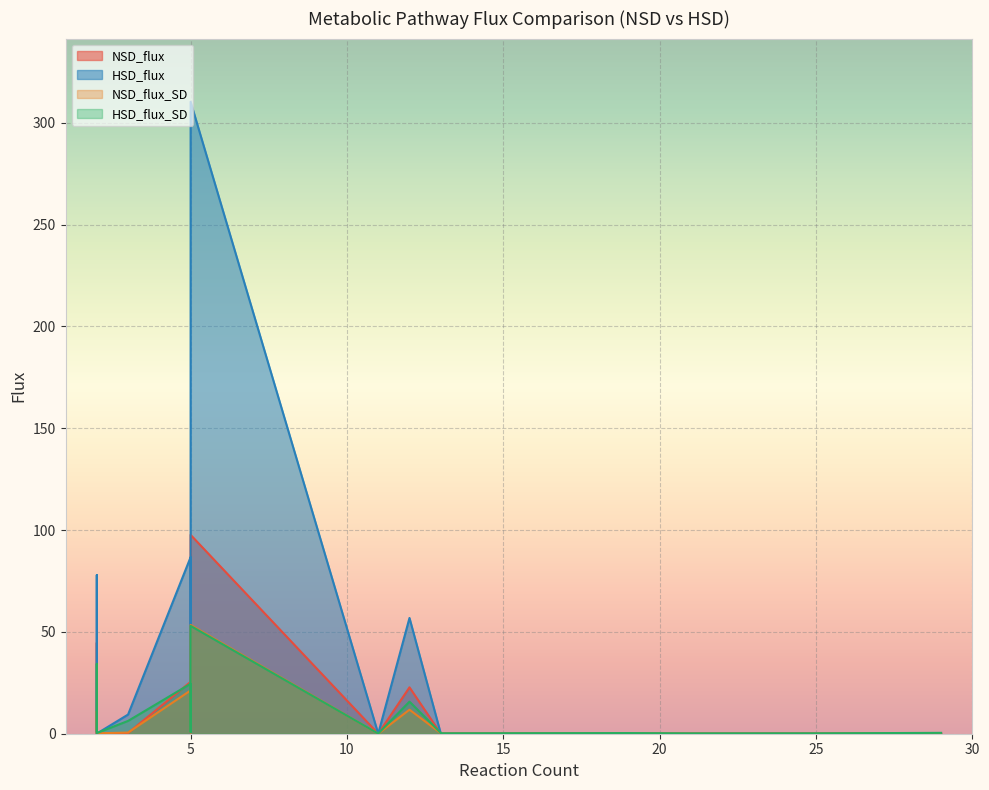

Which series has the largest range (max minus min)?

HSD_flux